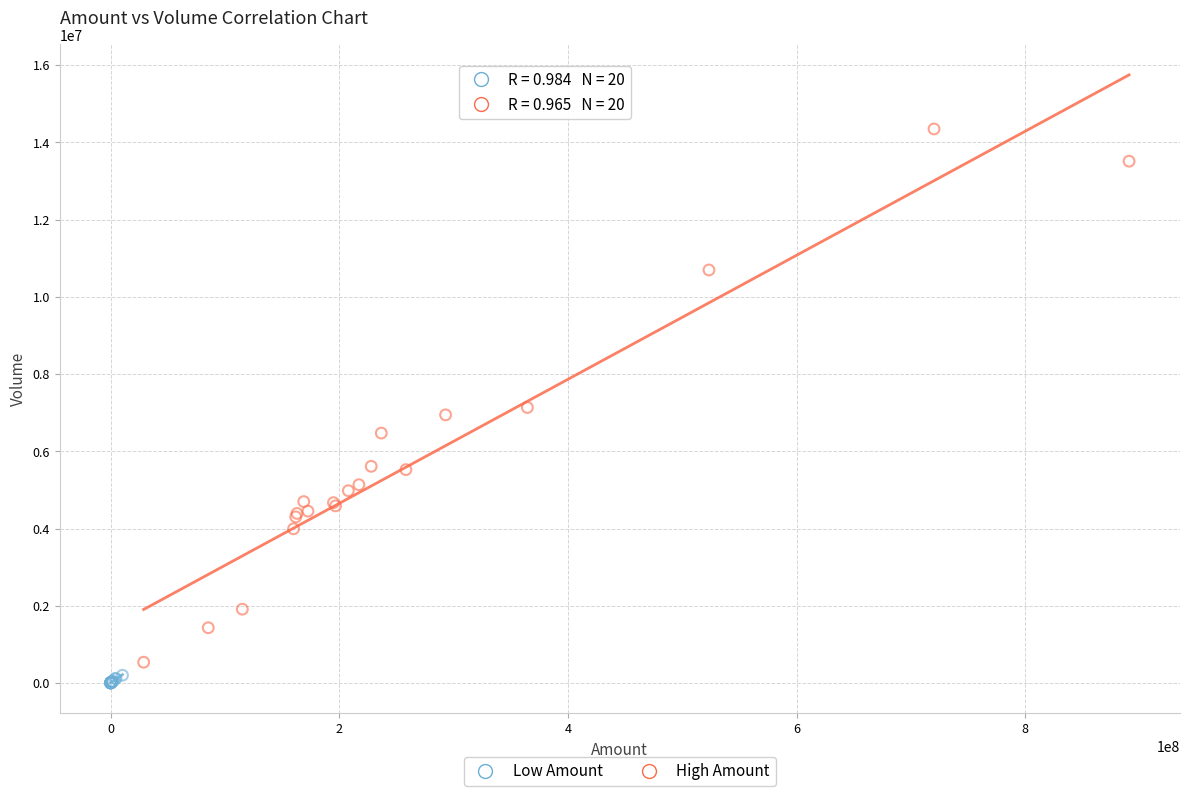

Which series has the largest Y range (max minus min)?

High Amount